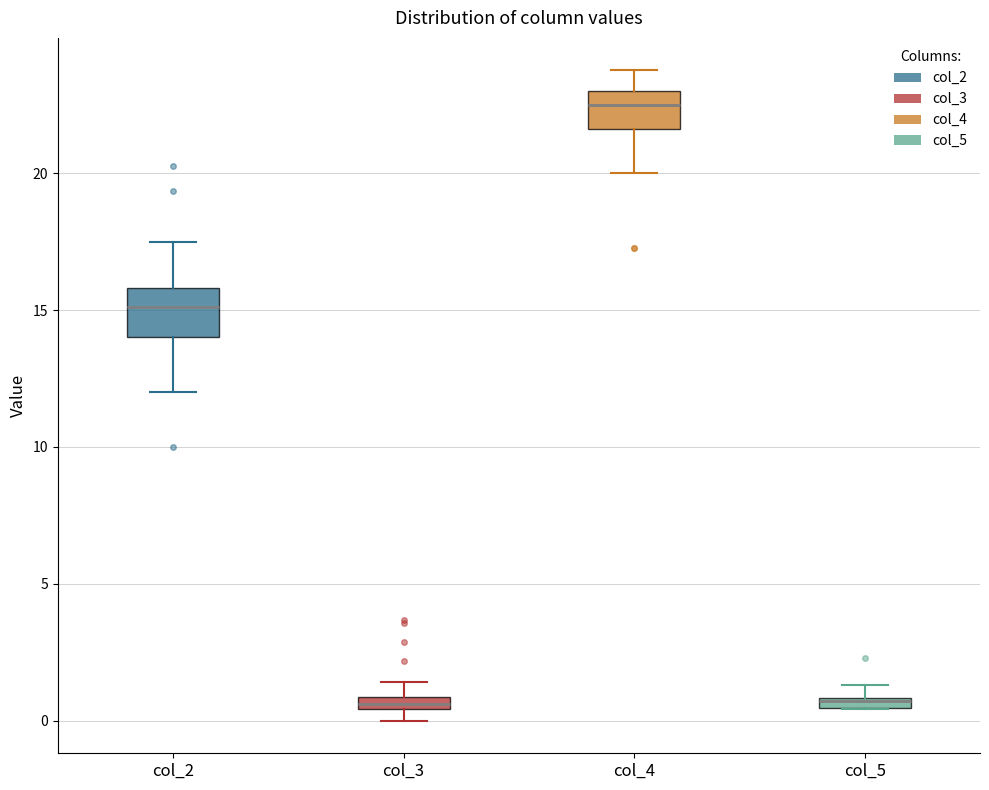

Where is the lower edge of the box for col_5 on the y-axis? The values are not printed on the chart, so give them approximately, as read against the axis.

0.5